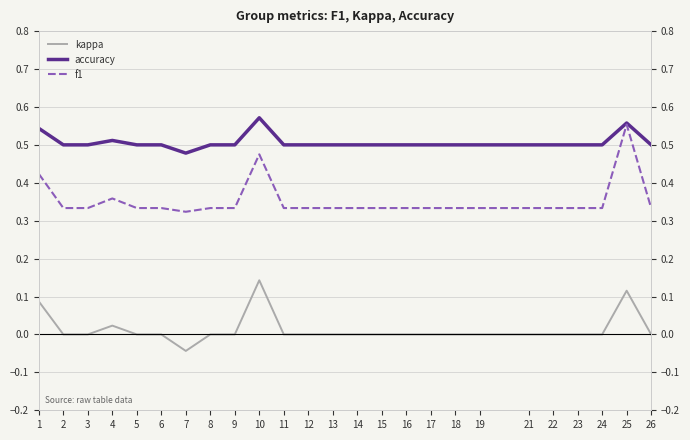

How many positive values does the kappa series have?

4